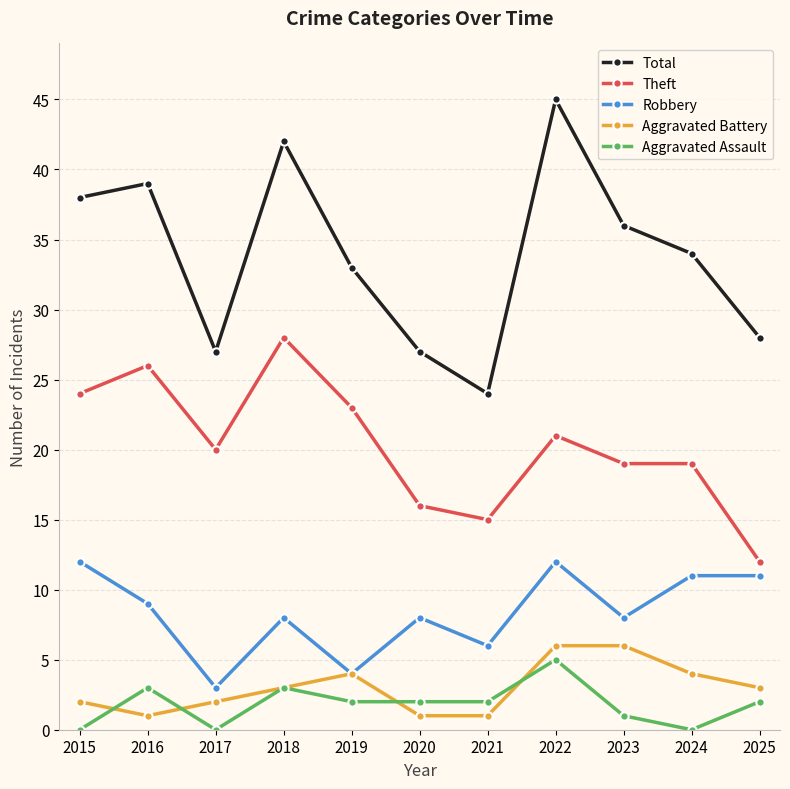

The value of Theft at 2025 is 20. True or false?

False